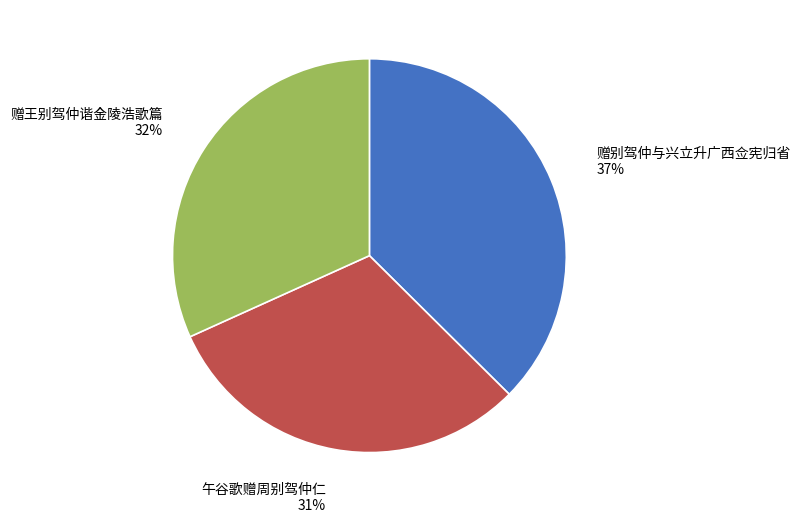

To the nearest percent, what portion does 赠王别驾仲谐金陵浩歌篇 represent?

32%